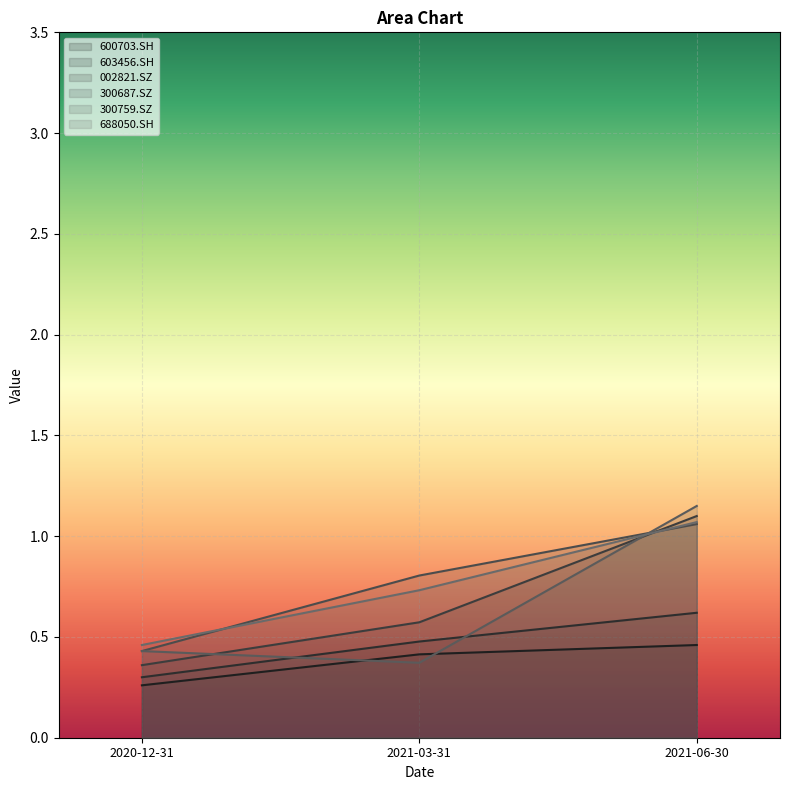

Which series has the widest spread of values?

300759.SZ